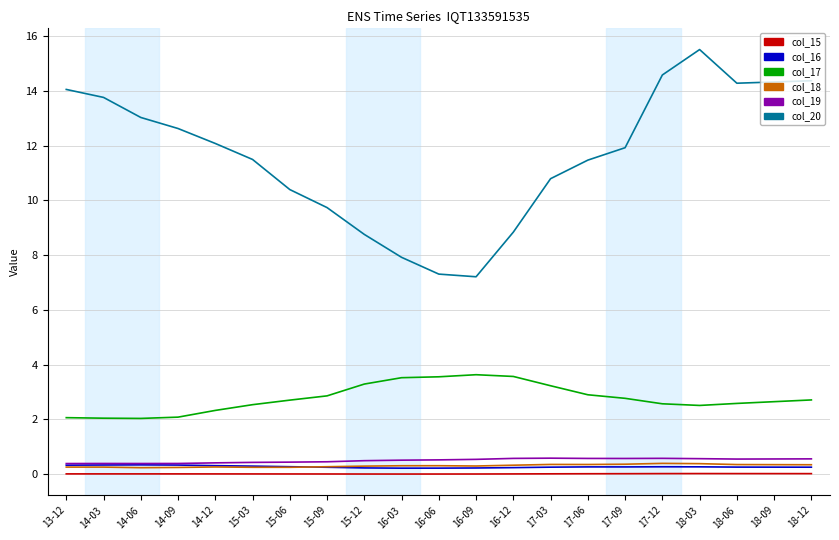

At which label is col_20 closest to 11?

17-03